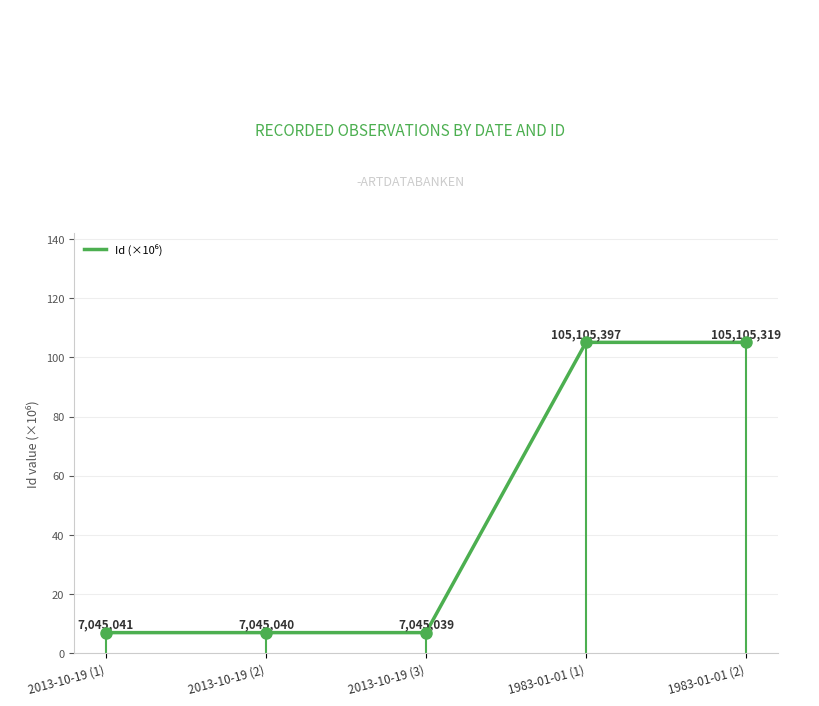

The chart shows a value of 10.5 at 2013-10-19 (2). True or false?

False